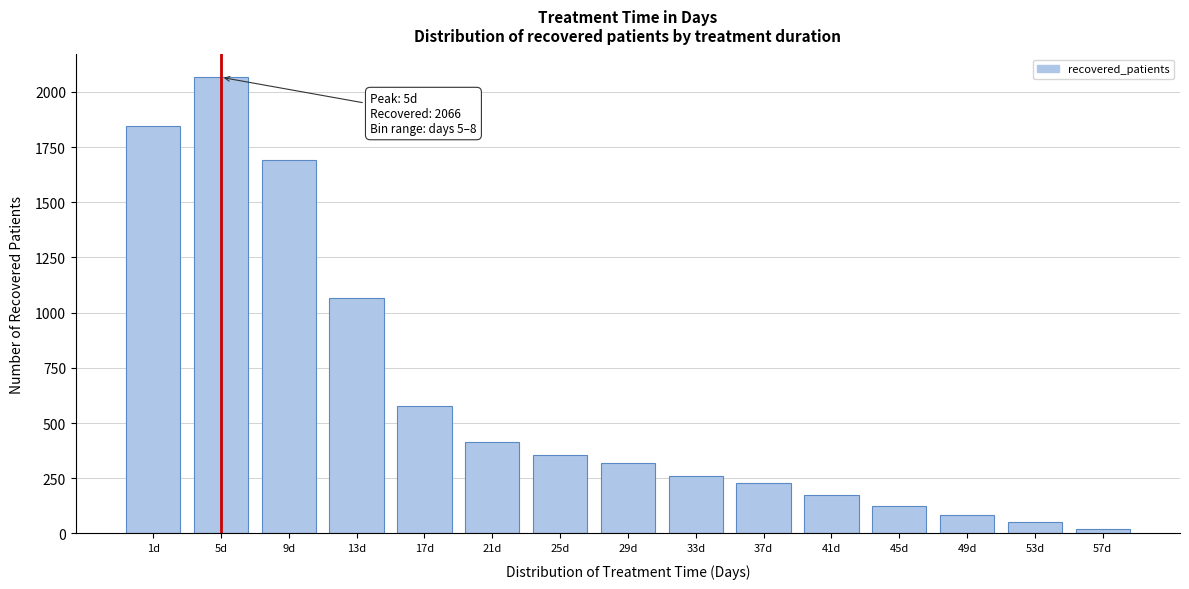

Reading right to left, what are all the values shown in this chart?

20	52	85	125	173	230	262	321	355	413	577	1068	1692	2066	1847